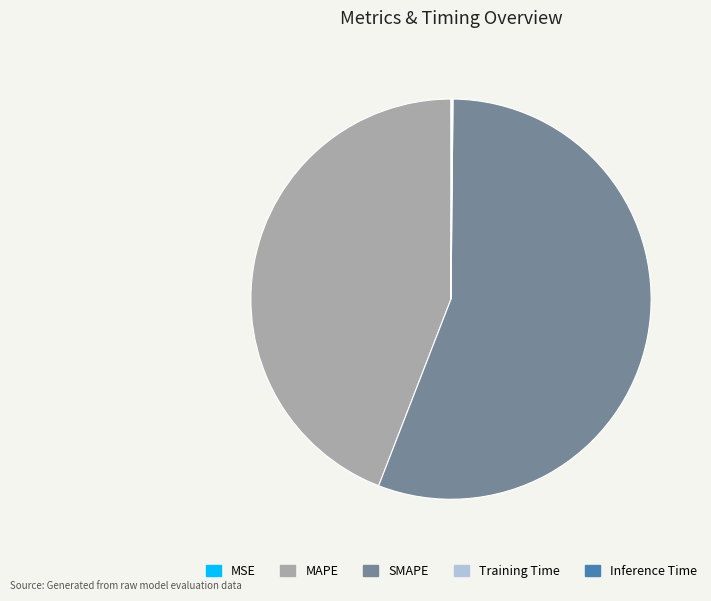

True or false: MAPE accounts for 34% of the total.

False